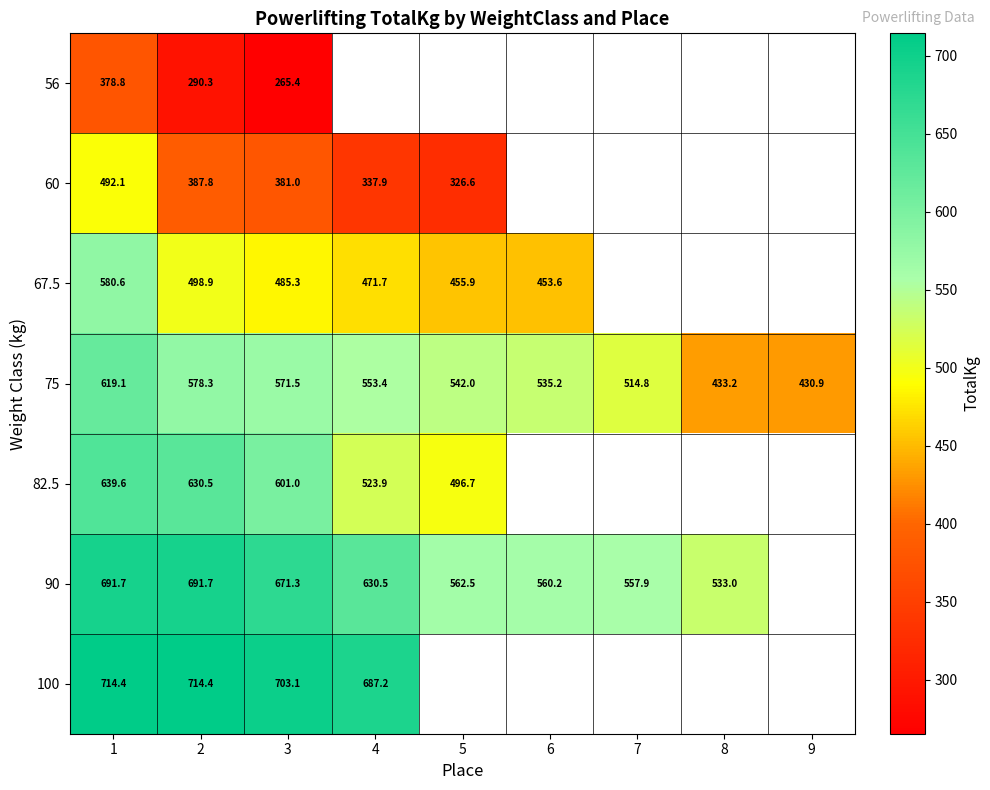

Where is 60 nearest to the value 409?

2